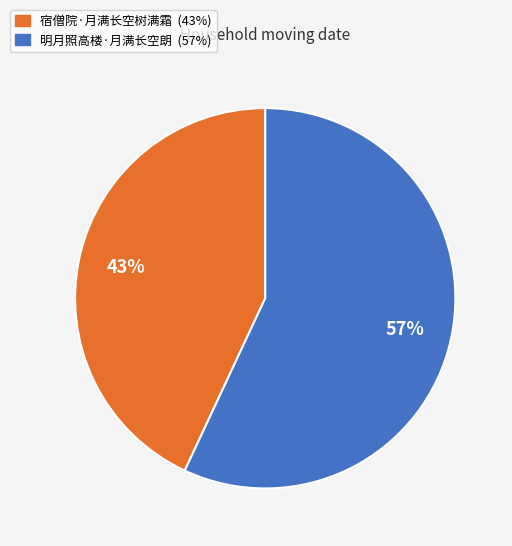

Which has a higher value, 明月照高楼·月满长空朗 or 宿僧院·月满长空树满霜?

明月照高楼·月满长空朗